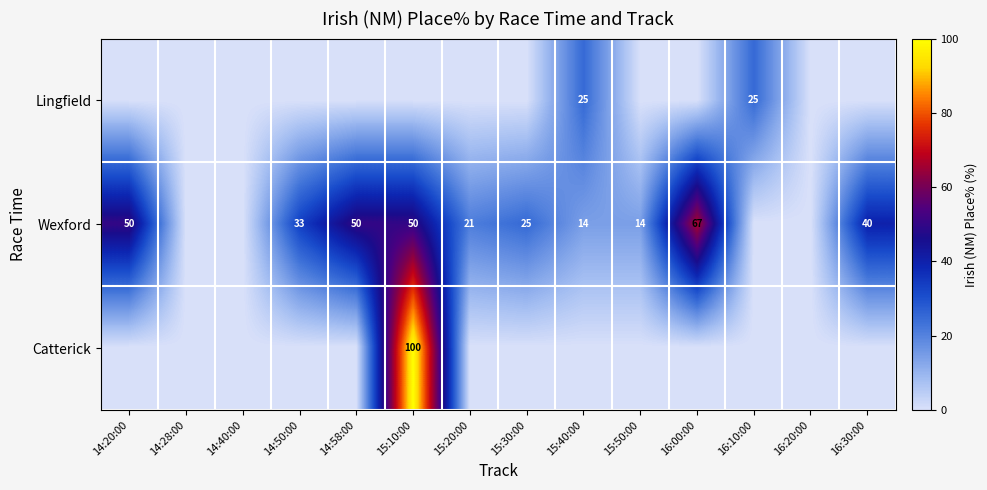

The Wexford series shows 50 at 14:58:00. True or false?

True